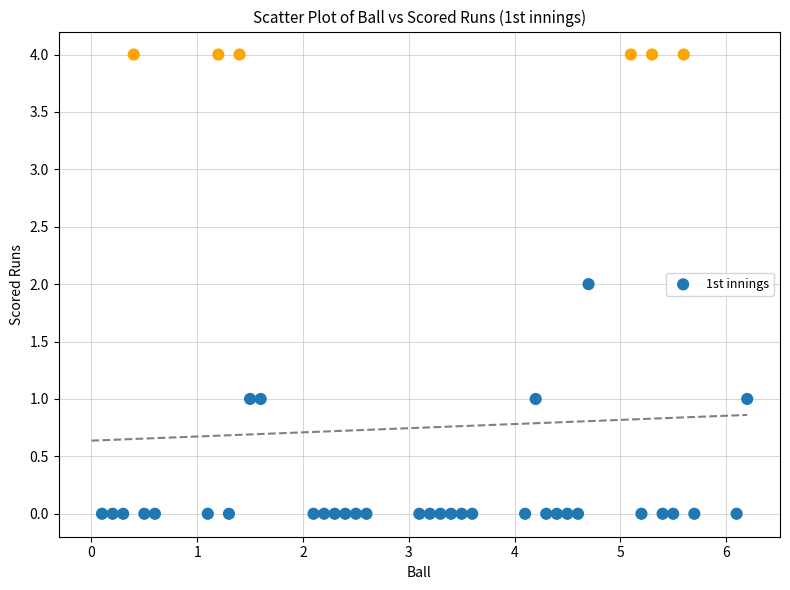

What is the range of Y values (max minus min)?

4